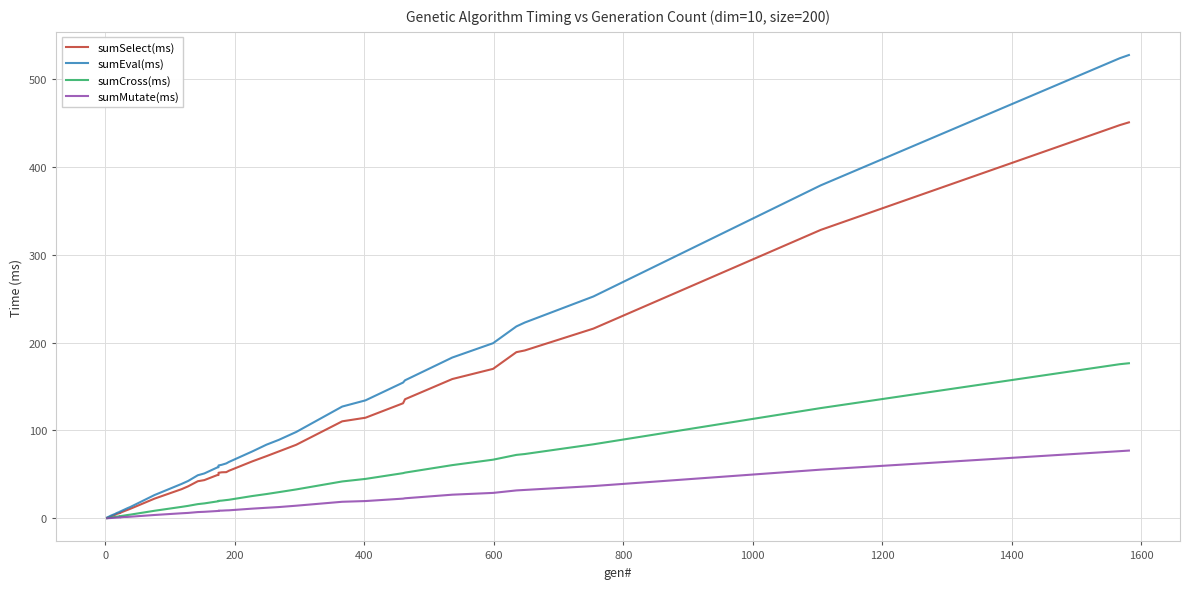

Which series has the widest spread of values?

sumEval(ms)